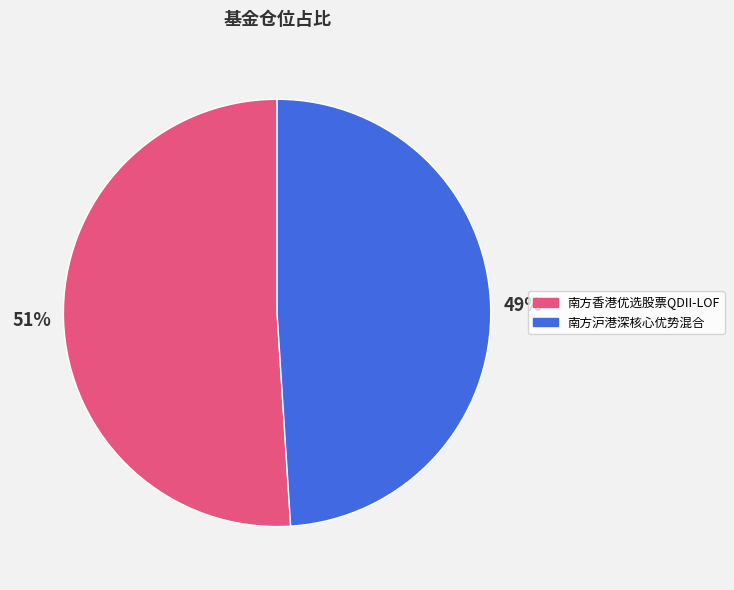

How many segments does this pie chart have?

2